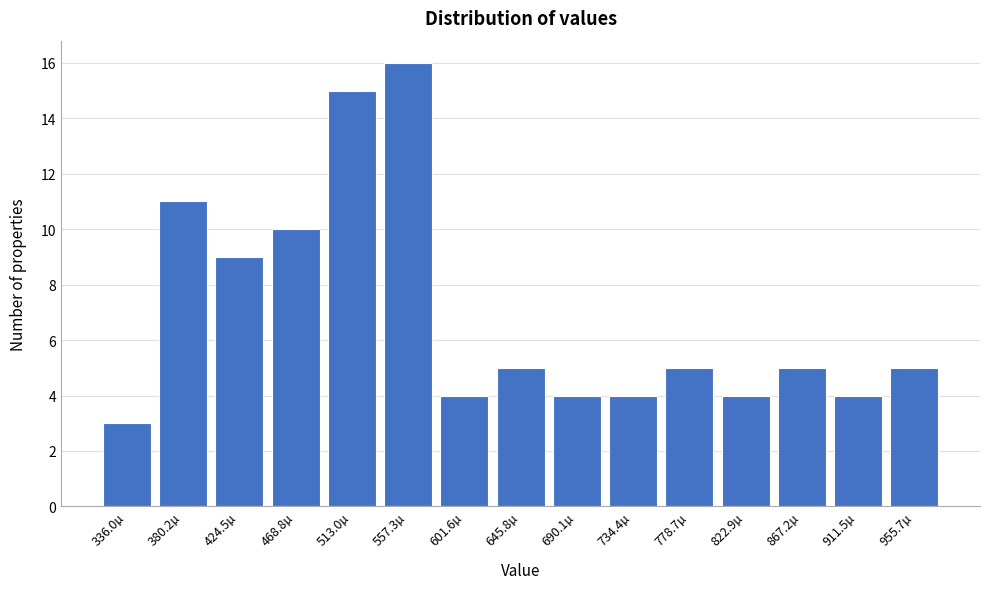

Reading left to right, transcribe all the data shown in this chart.

336.0µ=3	380.2µ=11	424.5µ=9	468.8µ=10	513.0µ=15	557.3µ=16	601.6µ=4	645.8µ=5	690.1µ=4	734.4µ=4	778.7µ=5	822.9µ=4	867.2µ=5	911.5µ=4	955.7µ=5